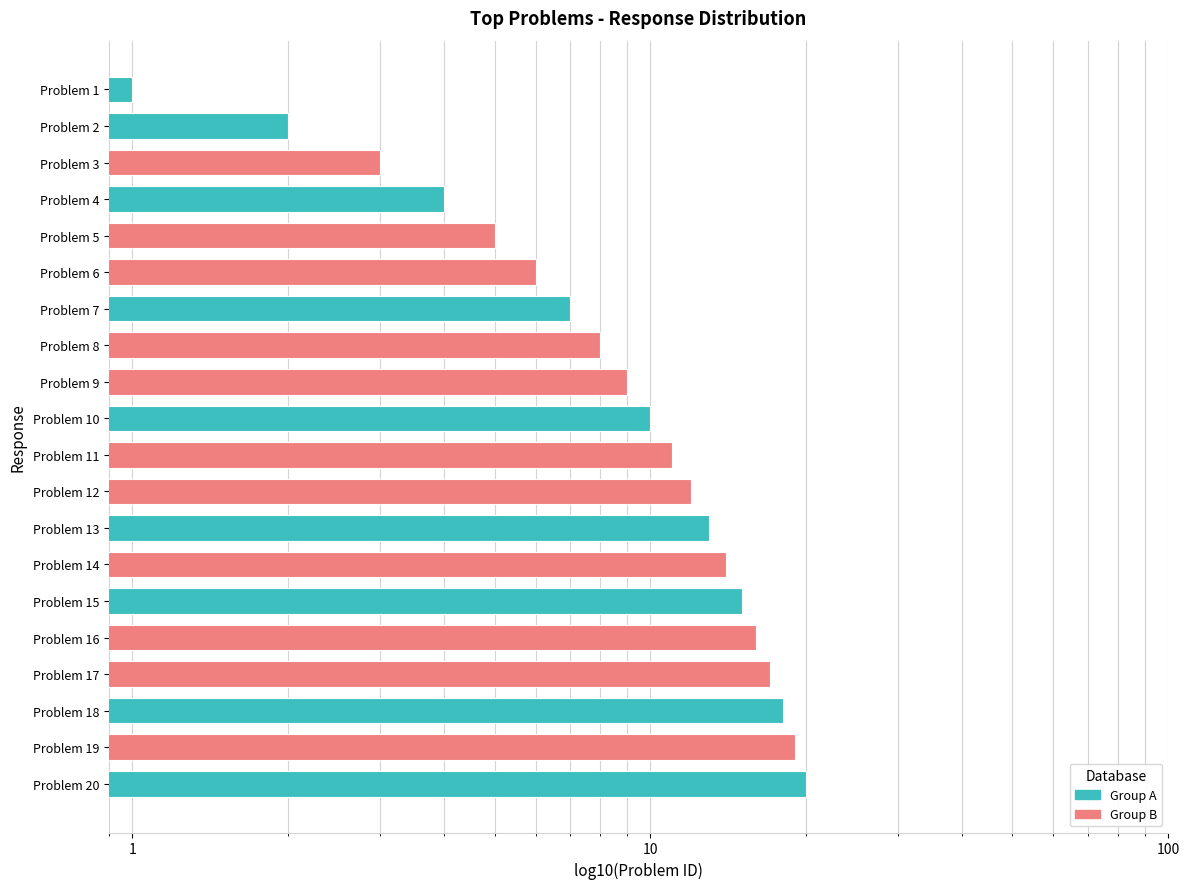

The value at Problem 2 is 2. True or false?

True